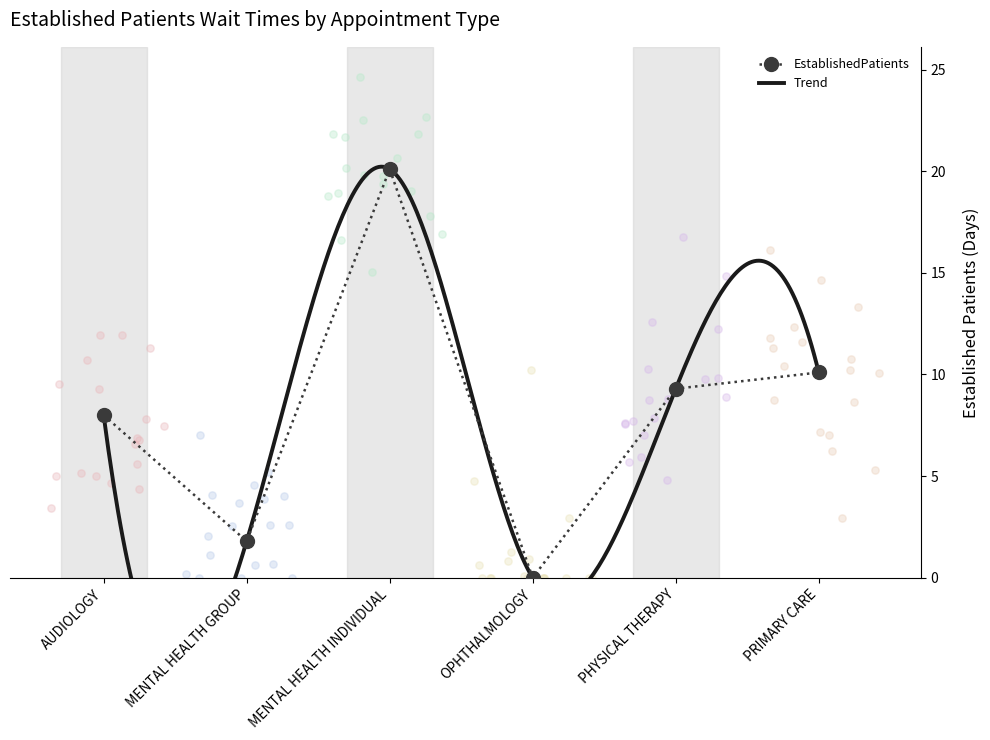

What is the ratio of the value at MENTAL HEALTH GROUP to the value at PRIMARY CARE?

0.2